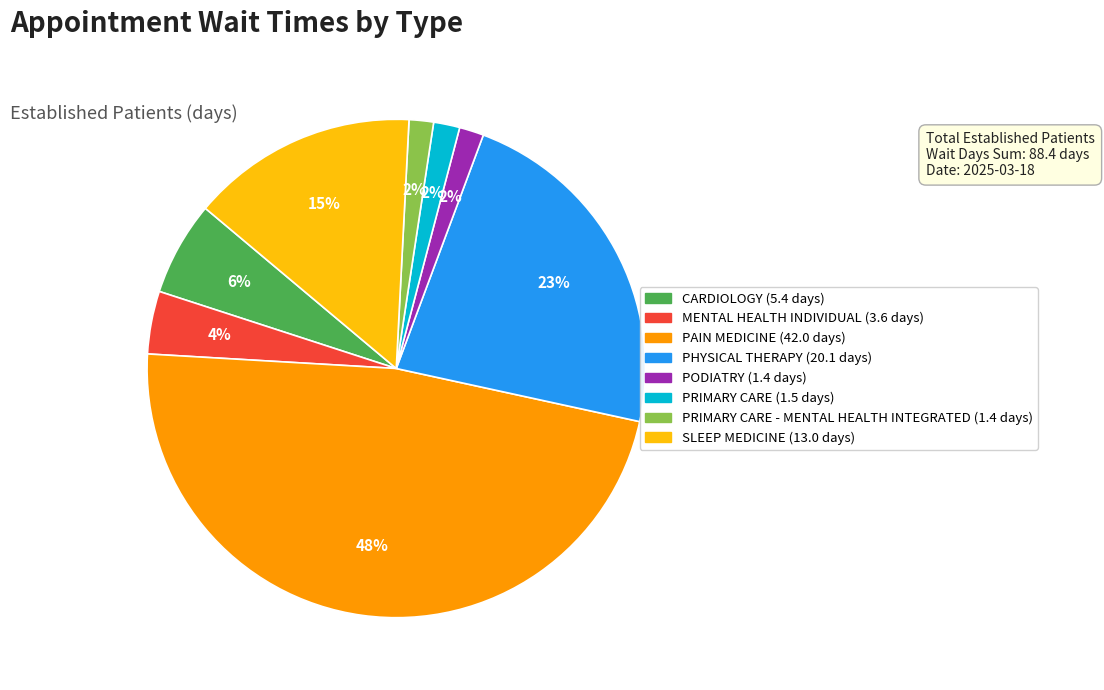

Is there any slice that represents more than half of the pie?

No